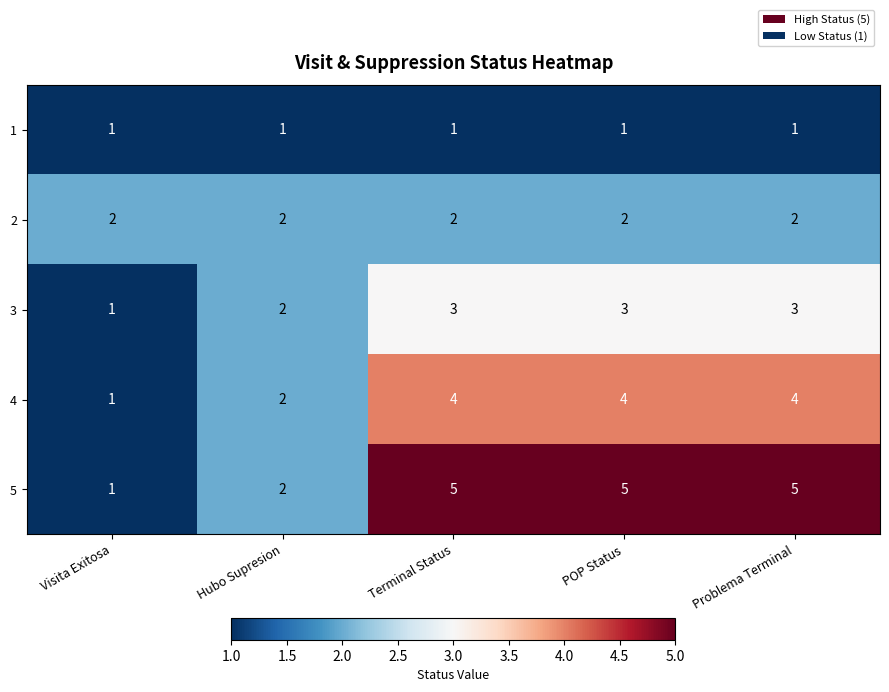

Which series has the widest spread of values?

5